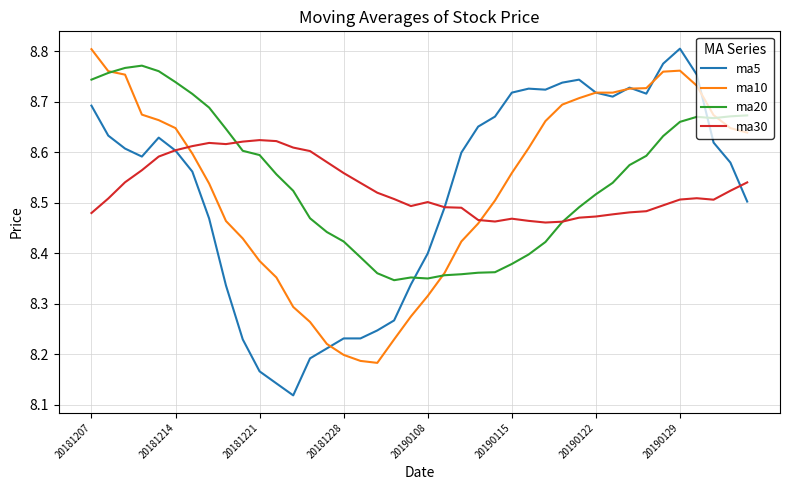

Which series has the widest spread of values?

ma5